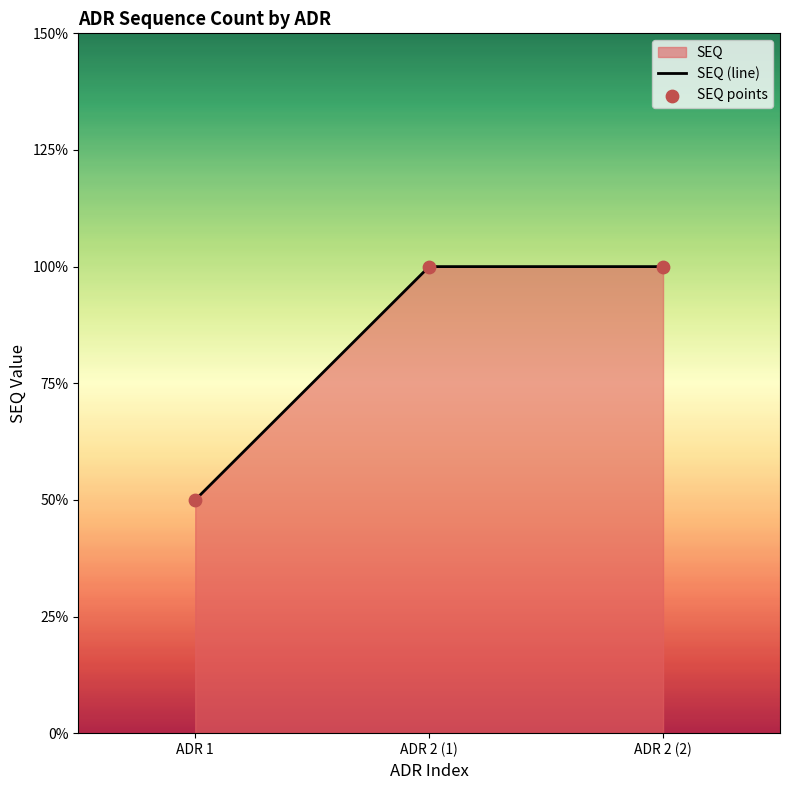

Which series has the largest Y range (max minus min)?

SEQ (line)